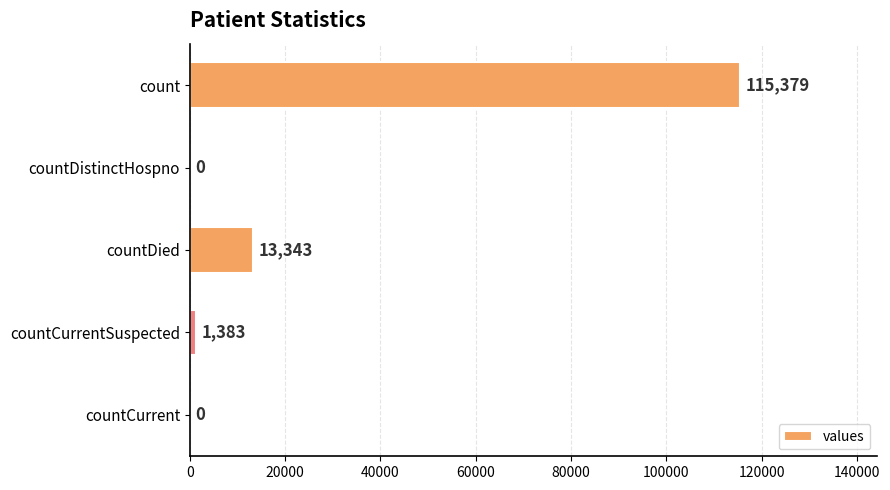

What is the maximum value shown in the chart?

115379